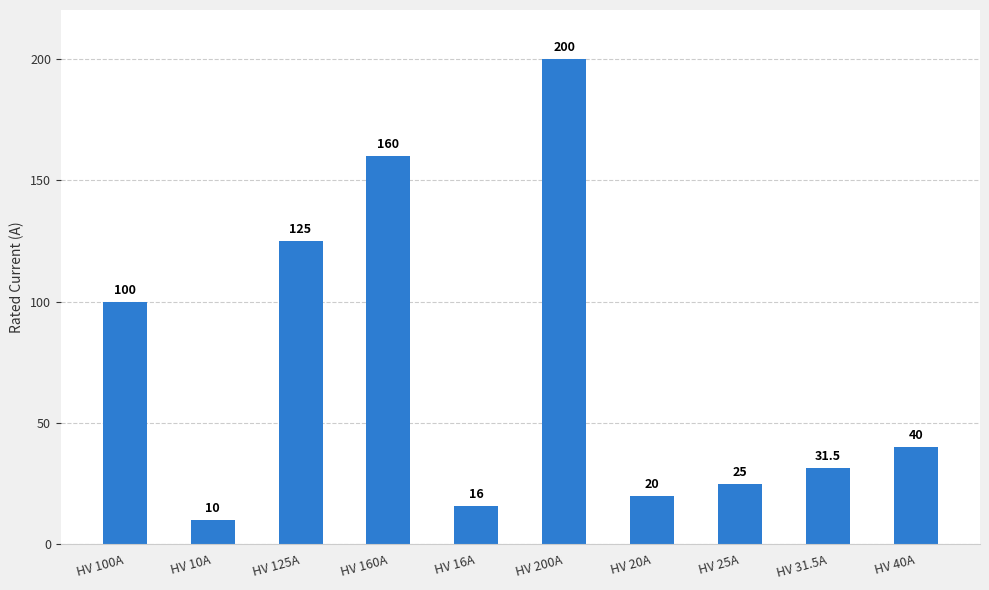

What value does the data have at HV 160A?

160.0